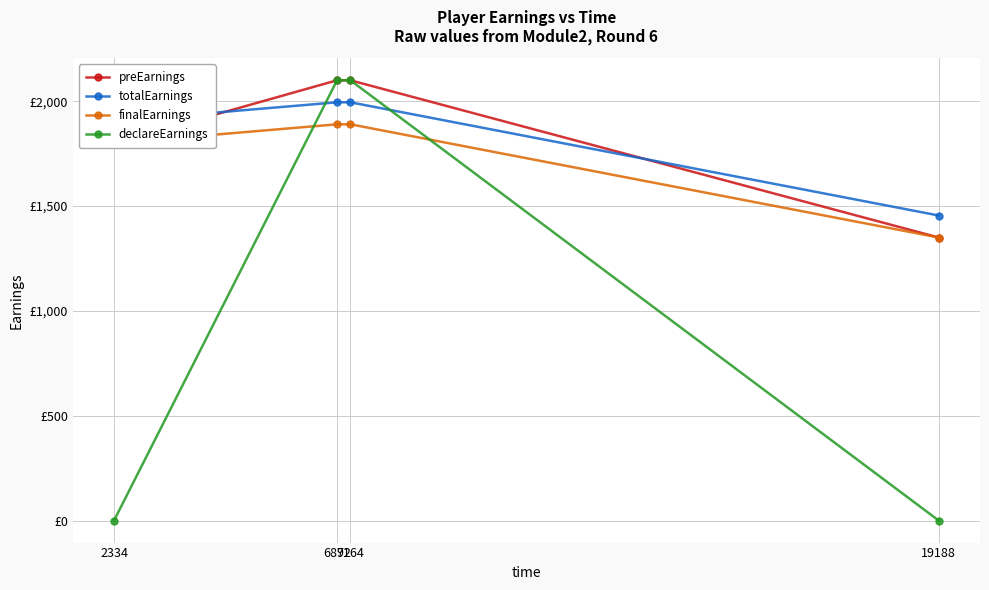

Which series has the largest range (max minus min)?

declareEarnings